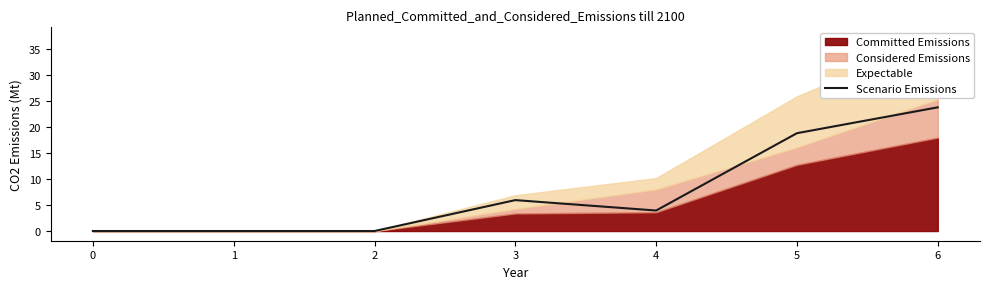

Reading left to right, transcribe all the data shown in this chart.

0.0	0.0	0.0	5.9	3.9	18.8	23.8